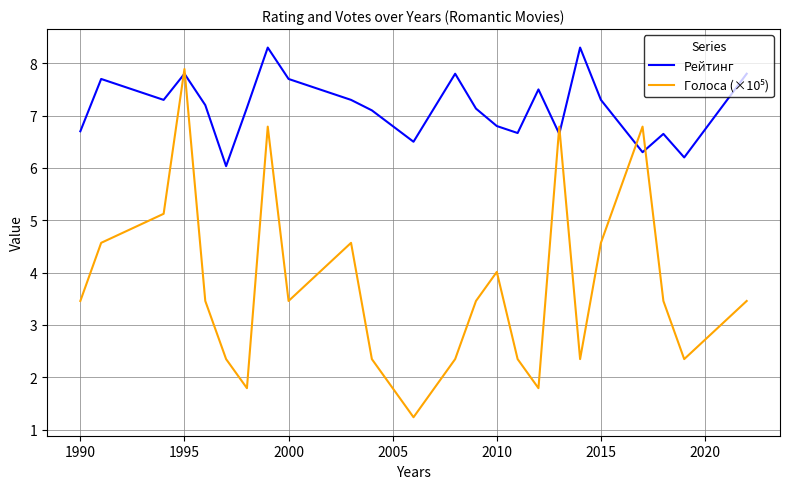

Which series has the largest total across all categories?

Рейтинг